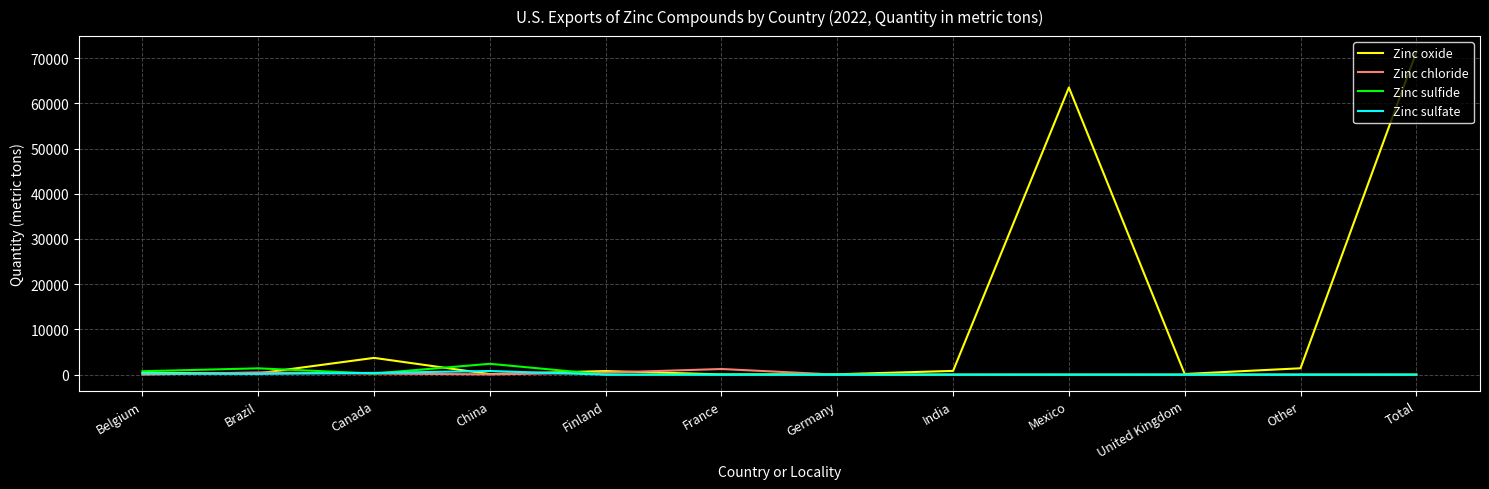

The value of Zinc sulfate at Germany is 0. True or false?

True